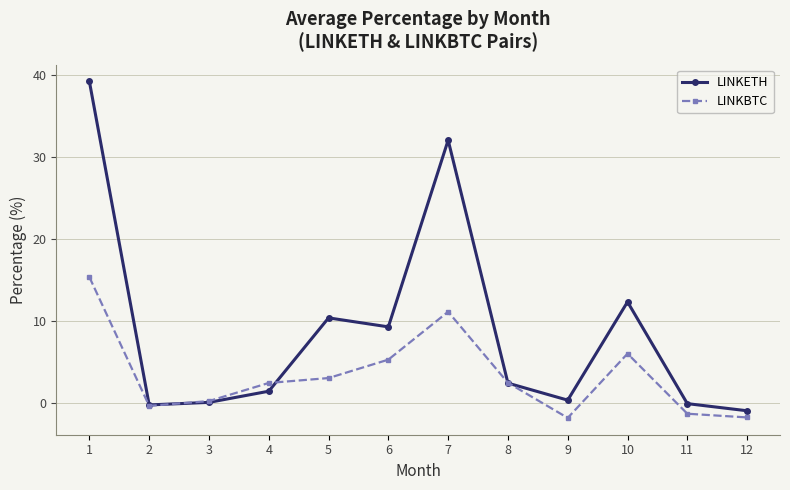

What is the minimum value shown in the chart?

-1.8